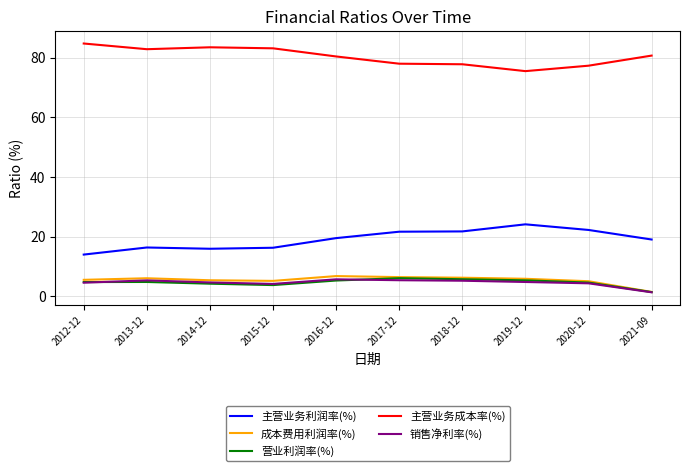

What is the sum of the 营业利润率(%) values at 2015-12 and 2019-12?

9.1